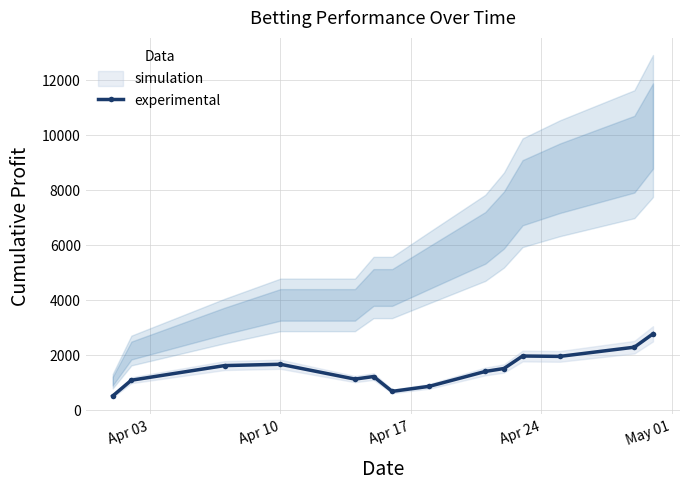

How many lines are shown in the chart?

1